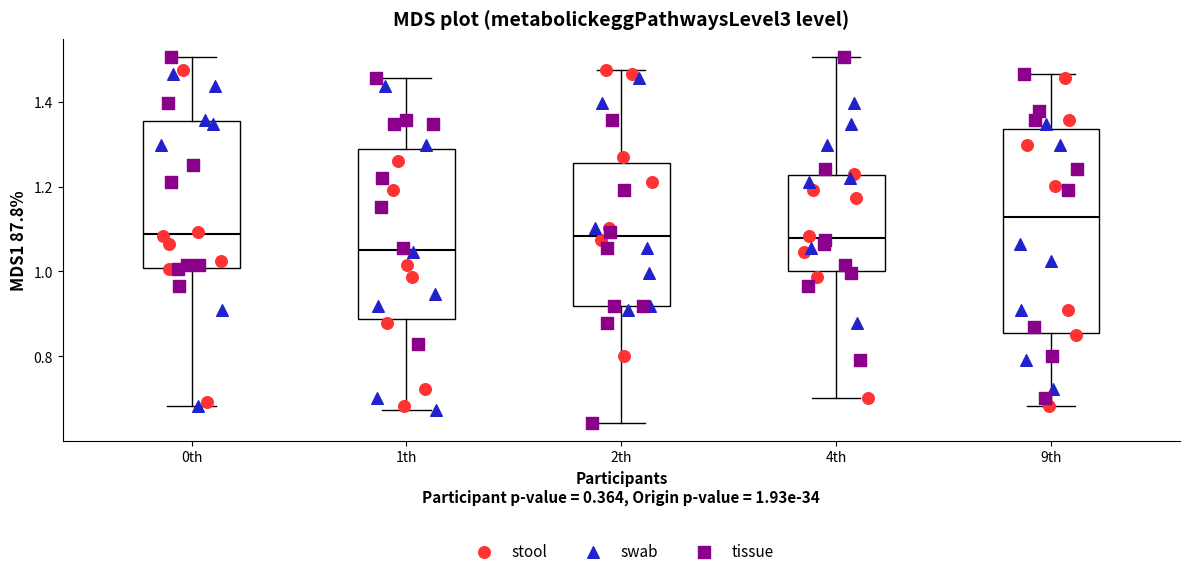

Which box's median line is the lowest?

1th